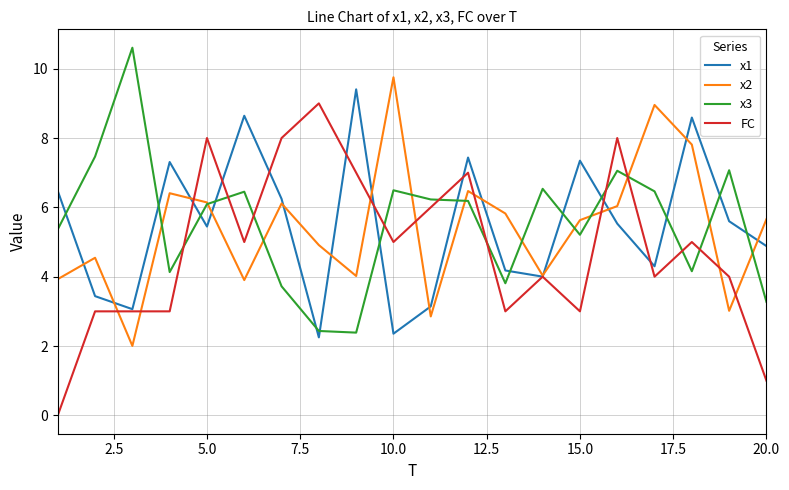

What is the sum of all FC values?

96.0